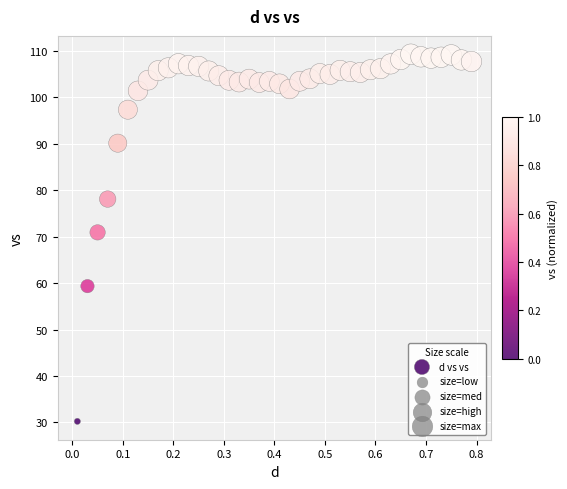

What is the range of X values (max minus min)?

0.8